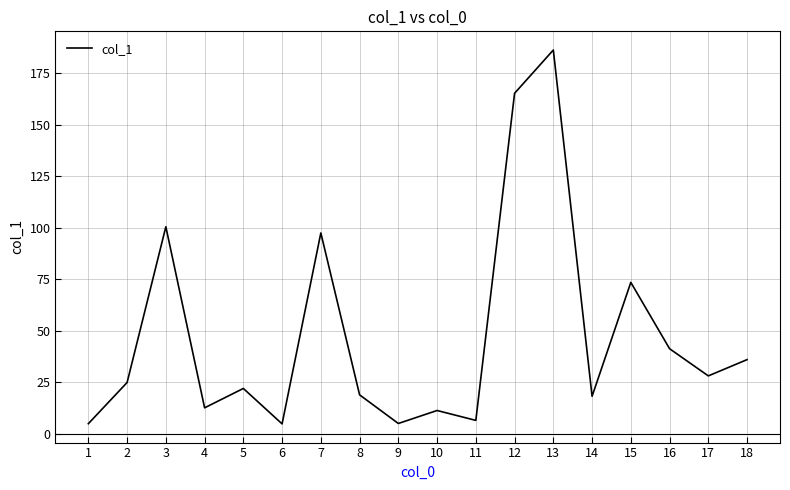

What is the difference between the maximum and minimum values?

181.5